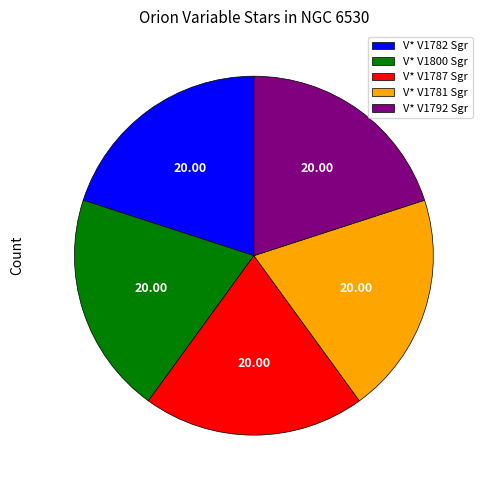

Do V* V1781 Sgr and V* V1787 Sgr together represent more than half of the pie?

No